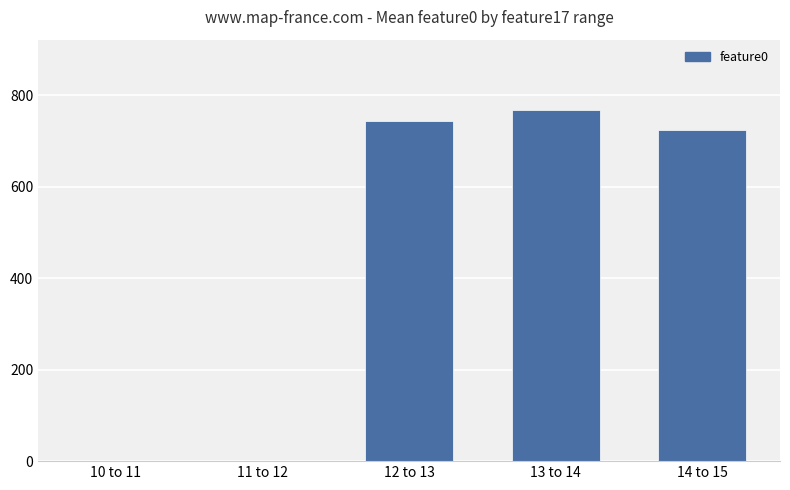

What is the change in value from 10 to 11 to 14 to 15?

+724.0